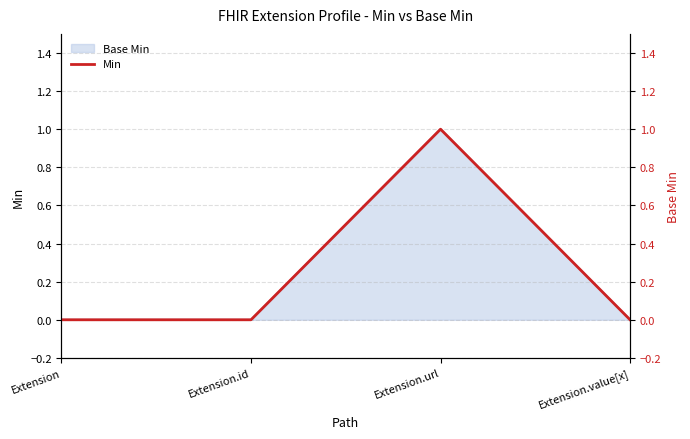

What is the sum of all values?

1